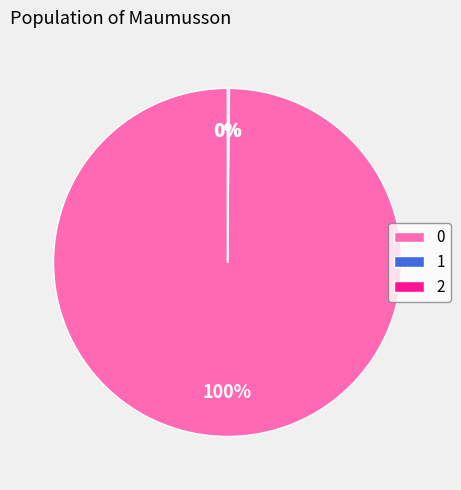

To the nearest percent, what is the average slice percentage?

33%